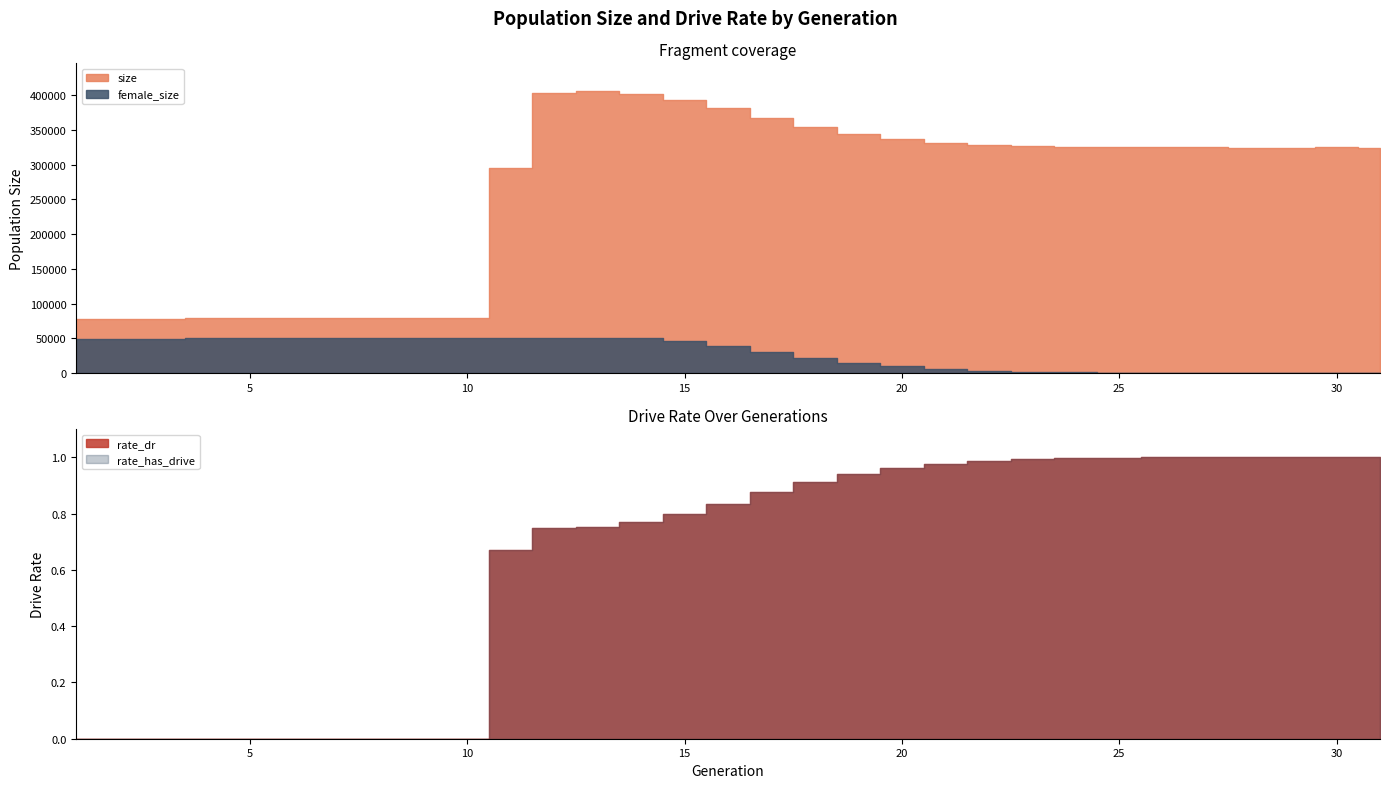

How many series are shown in this chart?

3